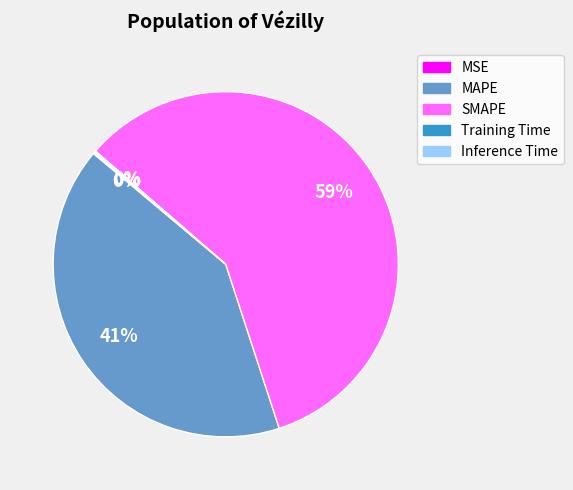

What is the largest slice in the pie chart?

SMAPE